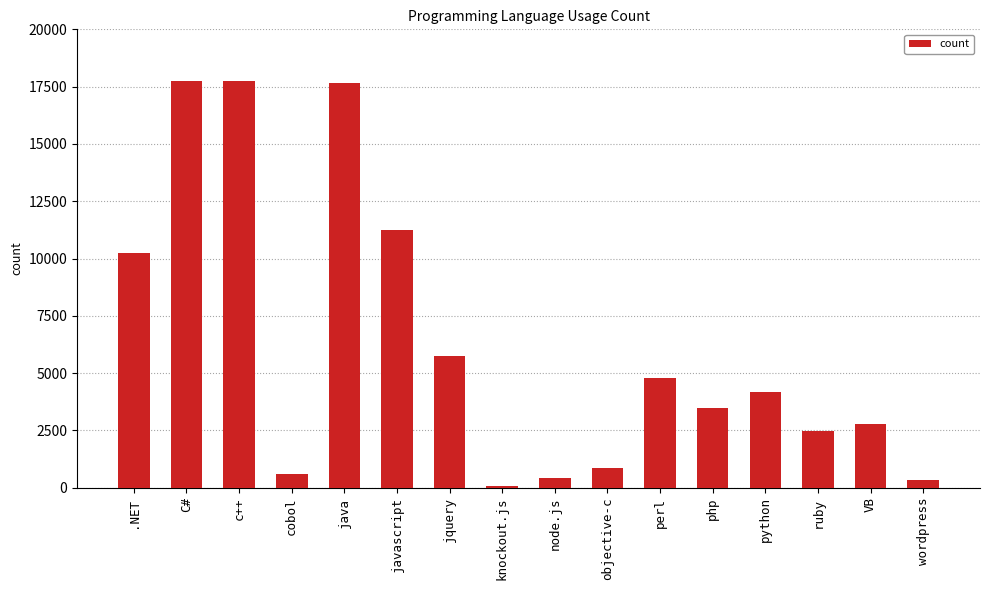

Reading left to right, extract all data points from this chart.

.NET=10262	C#=17752	c++=17752	cobol=620	java=17649	javascript=11241	jquery=5754	knockout.js=98	node.js=424	objective-c=863	perl=4771	php=3468	python=4172	ruby=2491	VB=2775	wordpress=329